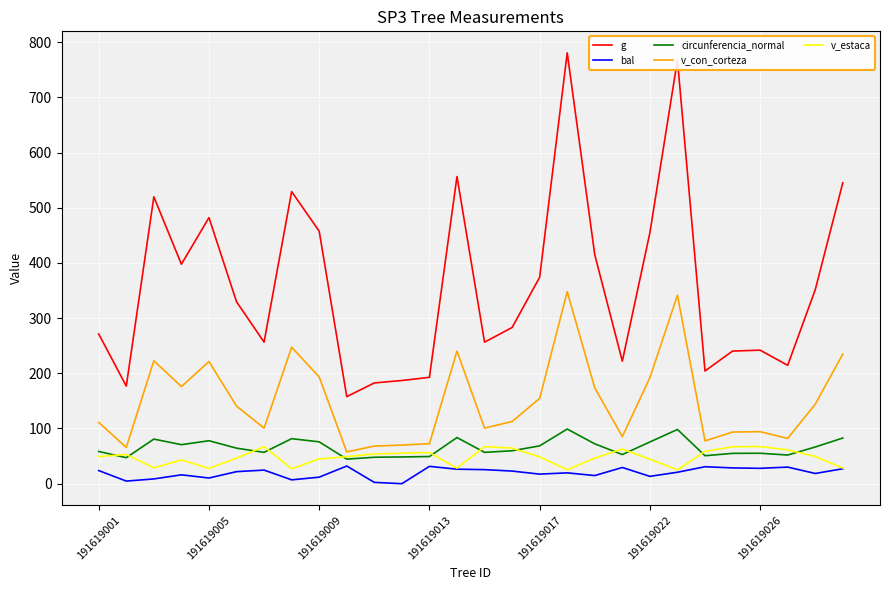

List the series in order of their peak value, highest first.

g, v_con_corteza, circunferencia_normal, v_estaca, bal